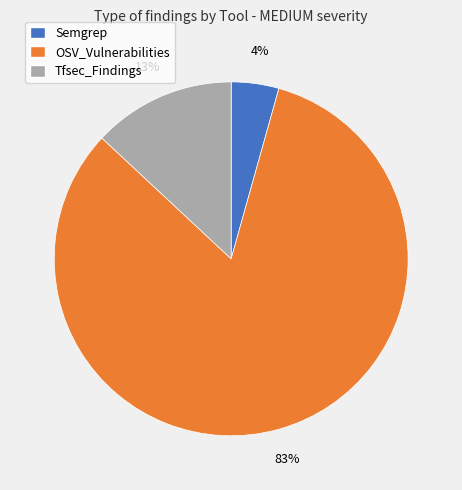

Which slice represents more than half of the pie?

OSV_Vulnerabilities